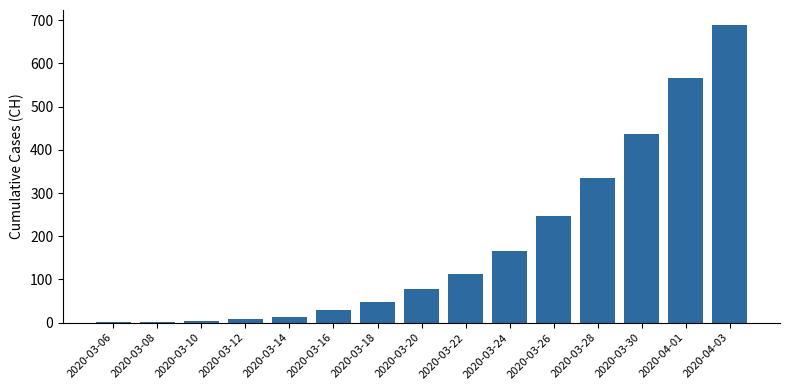

At which label is the value closest to 345?

2020-03-28